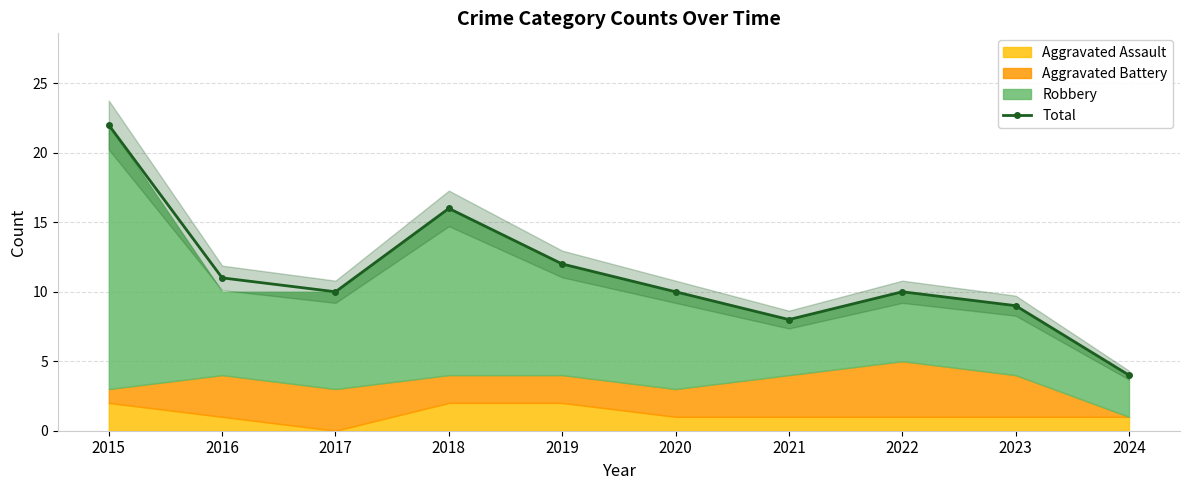

Rank the categories by value from lowest to highest.

2024, 2021, 2023, 2017, 2020, 2022, 2016, 2019, 2018, 2015